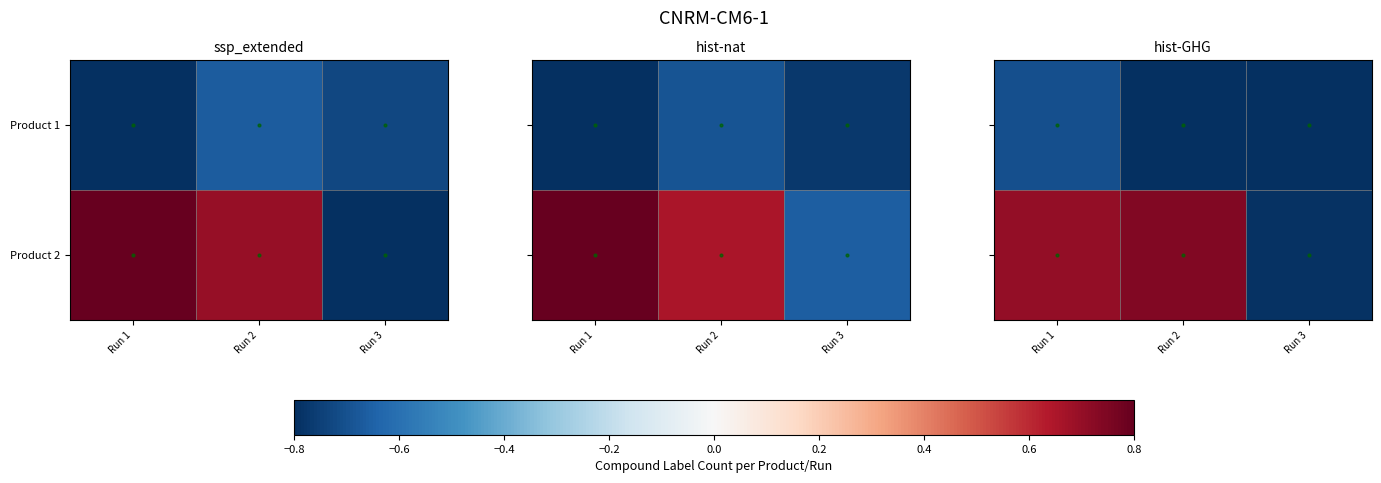

What is the sum of the Product 1 values at Run 3 and Run 1?

-1.5